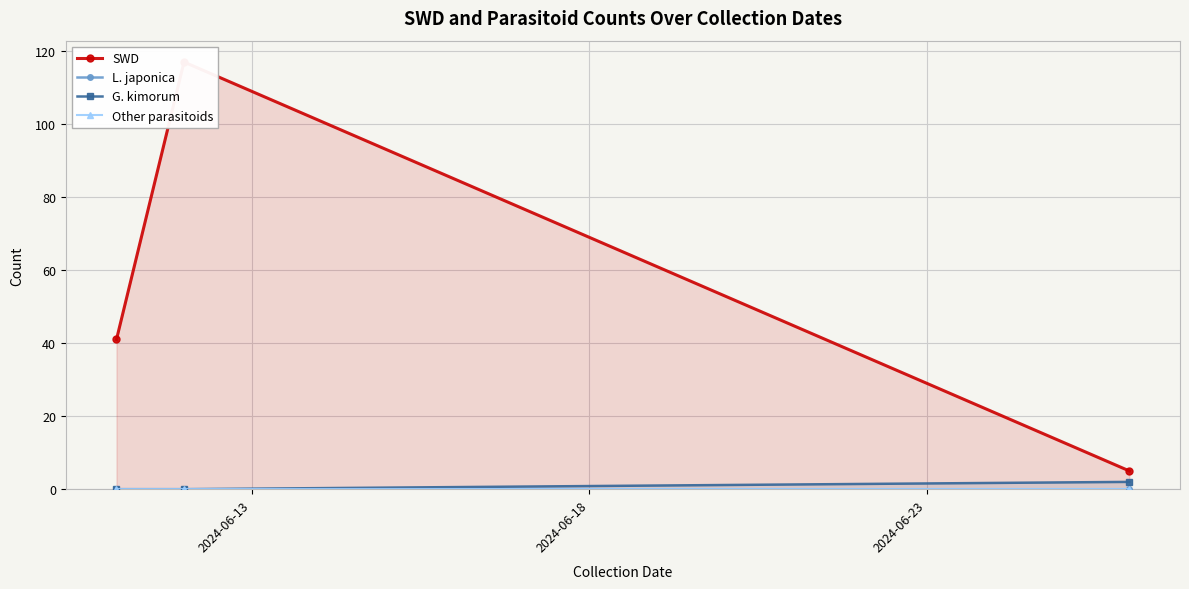

How many values in the SWD series are below 41?

1